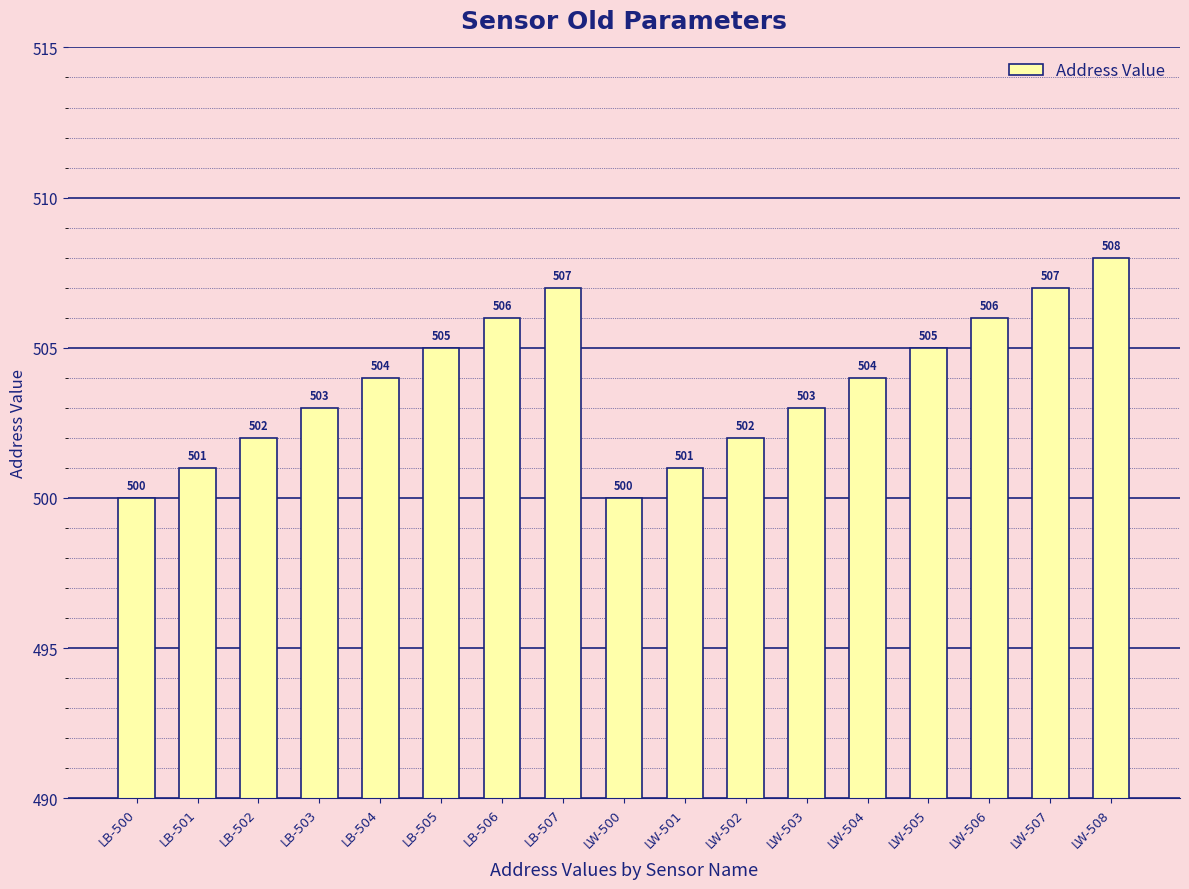

What is the smallest value displayed?

500